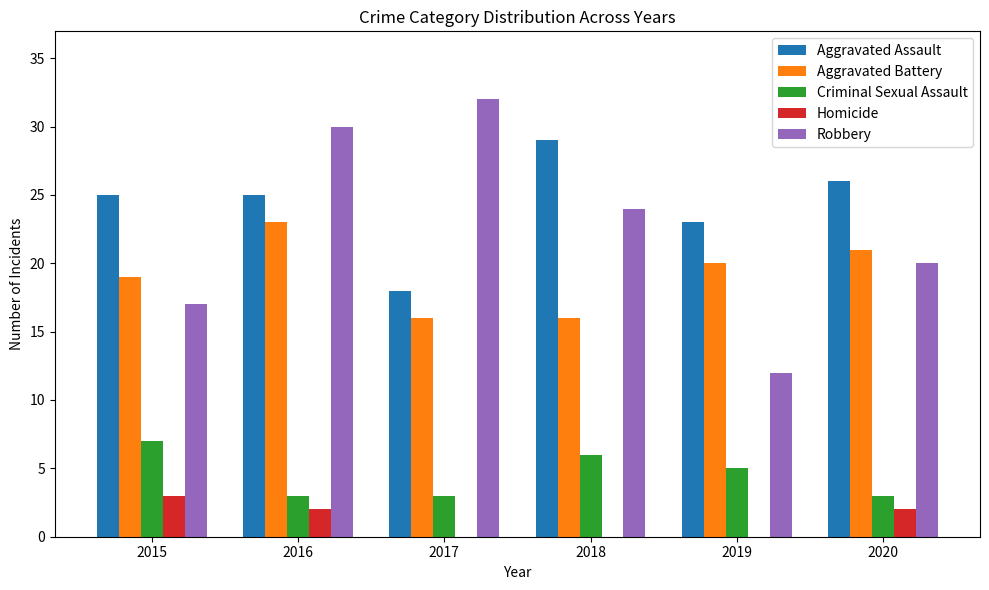

At which category is the sum across all series the highest?

2016